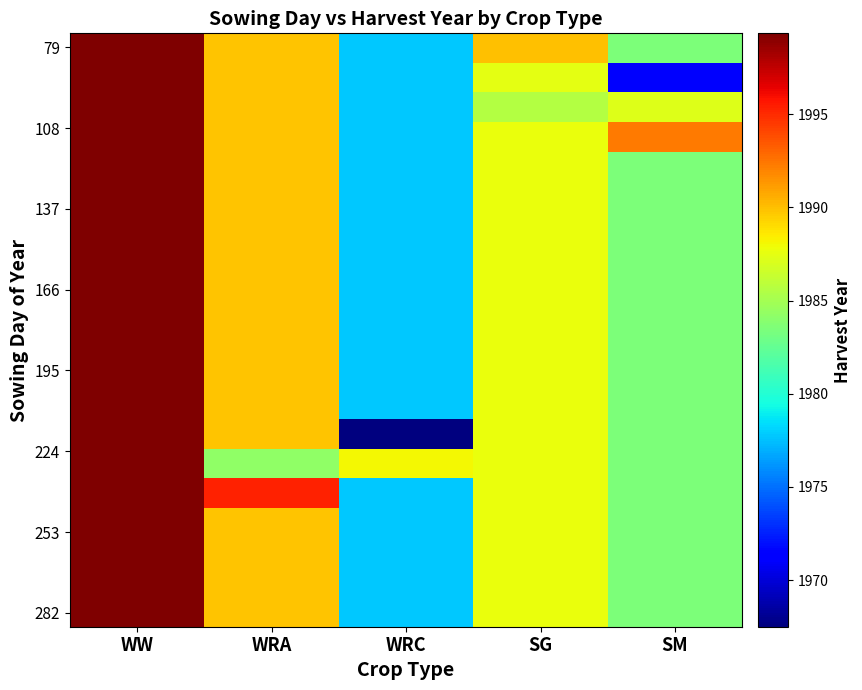

At which category is the sum across all series the highest?

WW